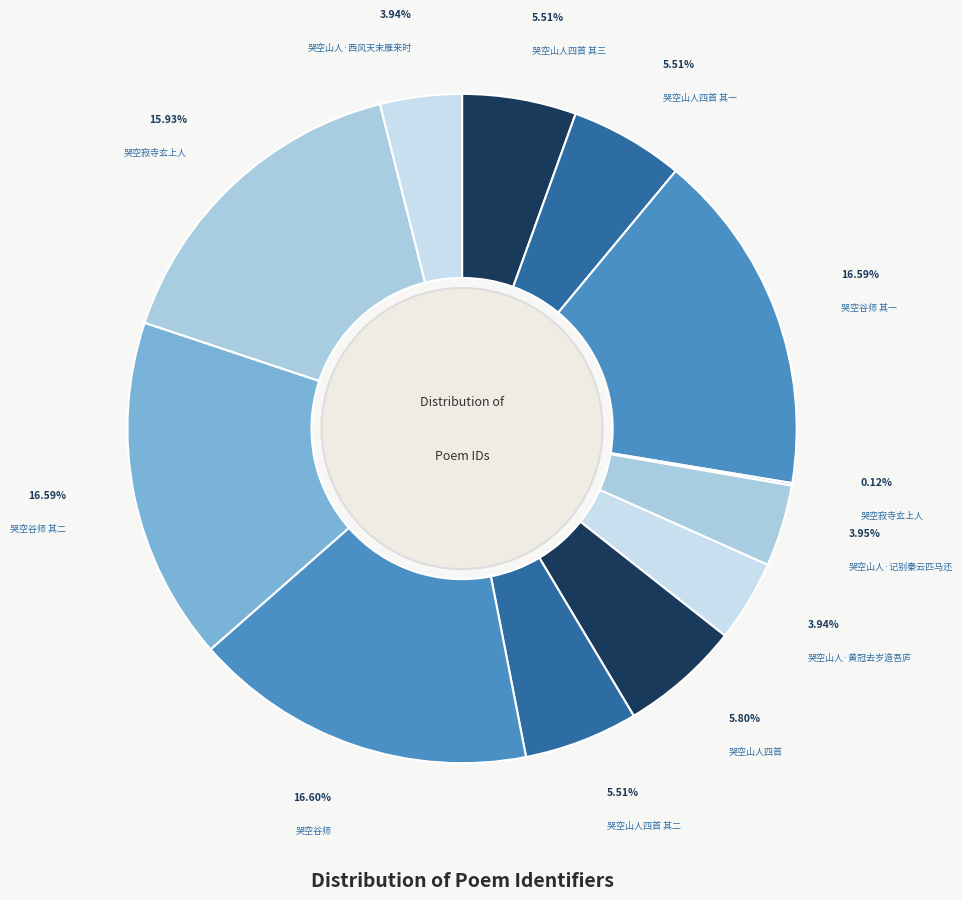

Count the number of slices in the pie.

12